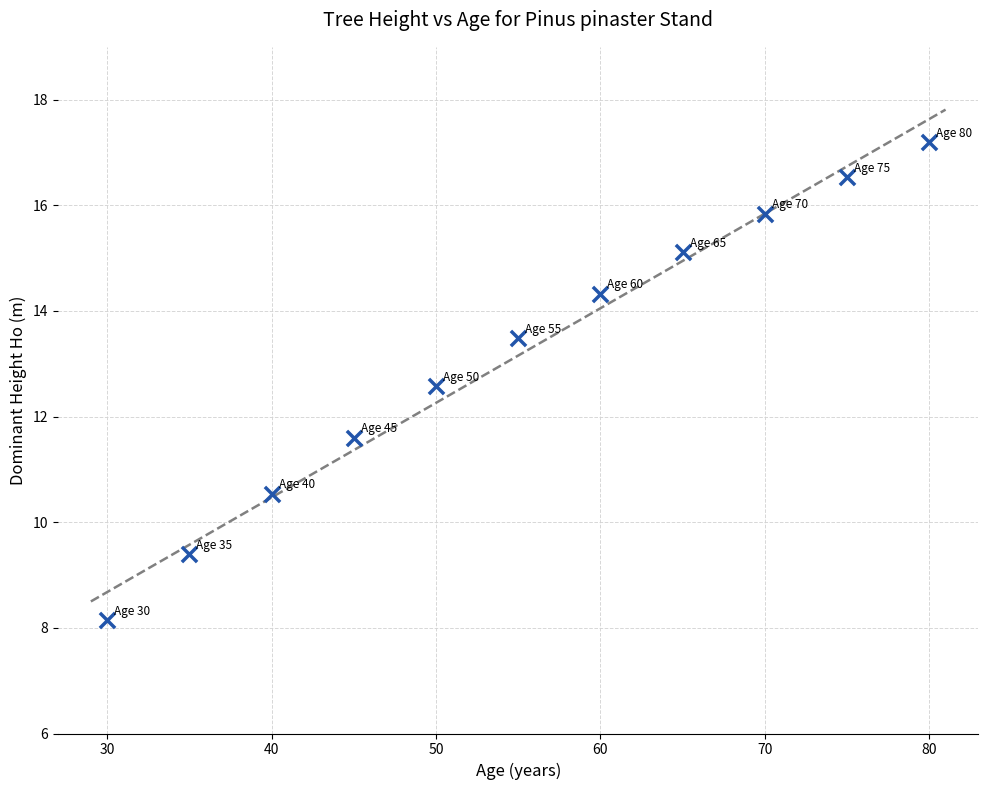

What is the range of X values (max minus min)?

50.0